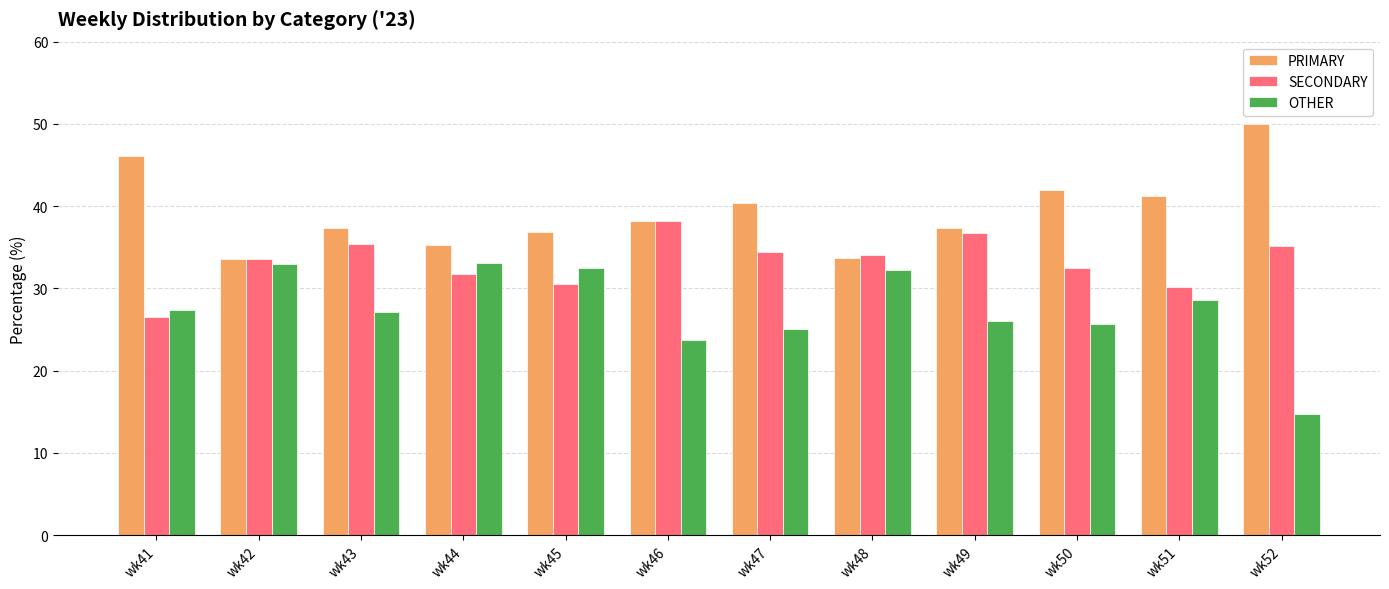

What is the highest value of the PRIMARY series?

50.0